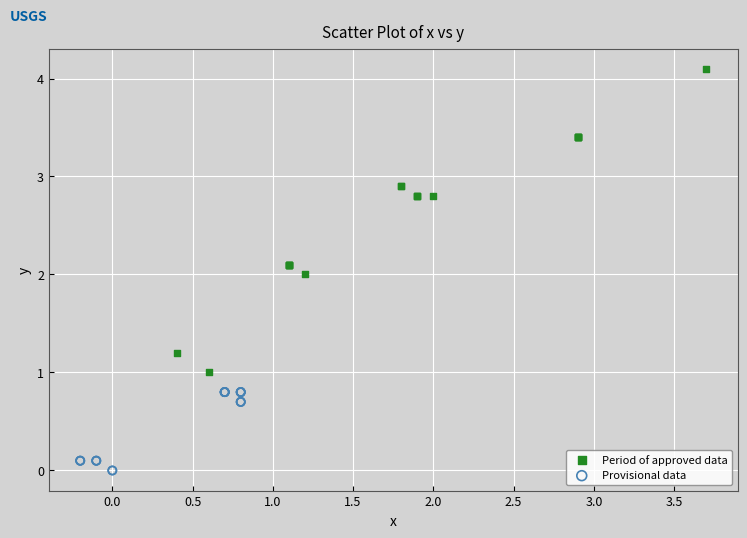

Which series reaches the maximum Y coordinate?

Period of approved data